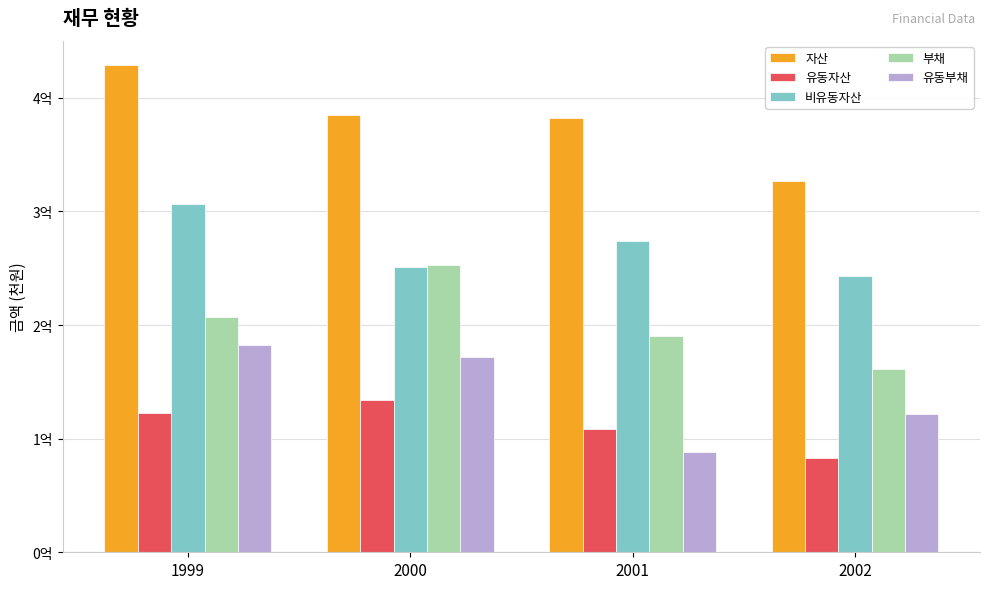

At which category does the chart reach its minimum across all series?

2002